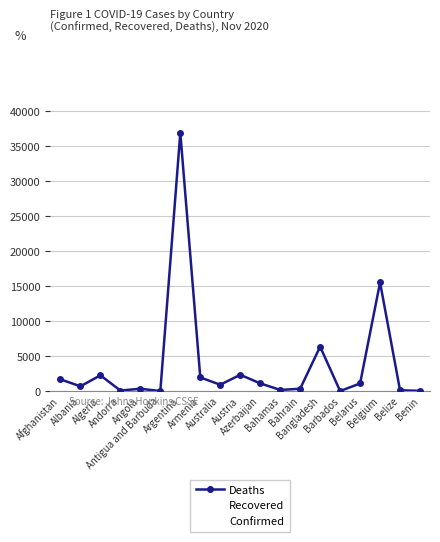

What is the label of the 17th point from the right?

Algeria